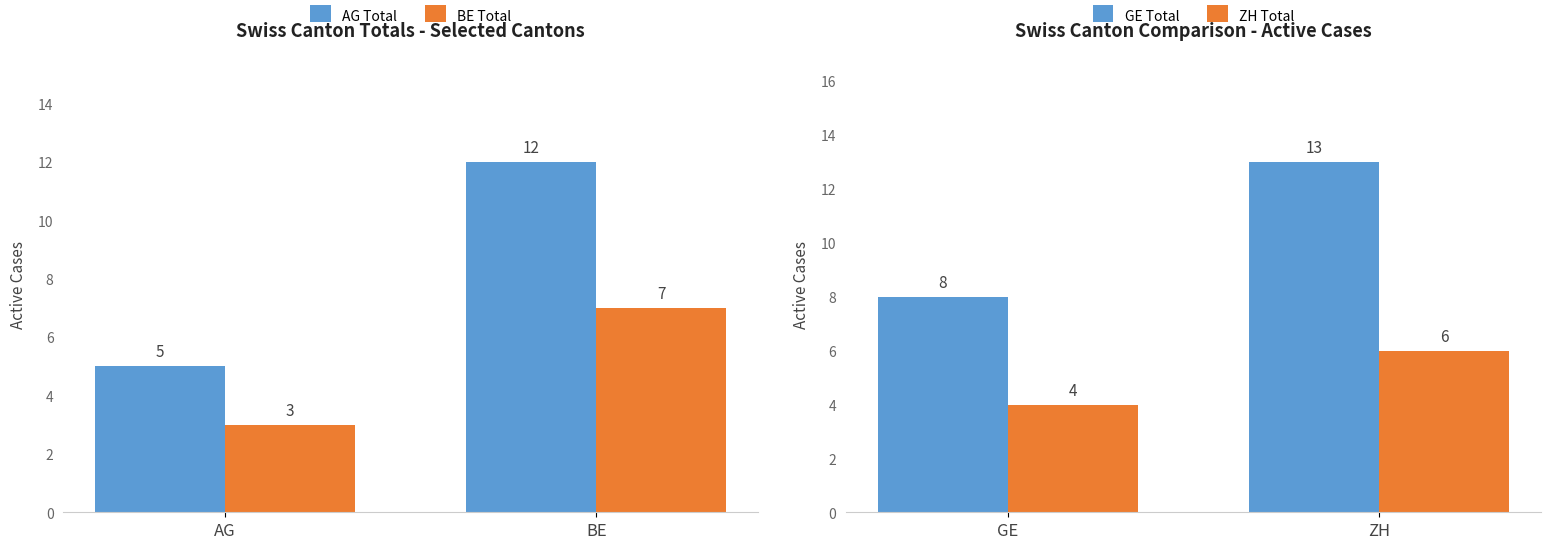

Where is BE Total nearest to the value 5?

AG